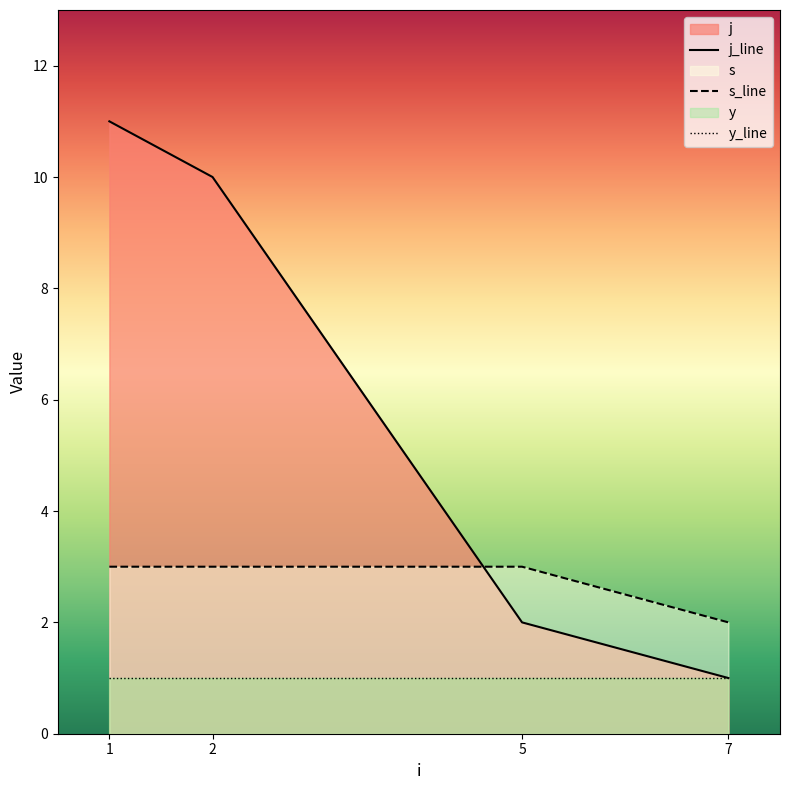

What is the maximum value for s_line?

3